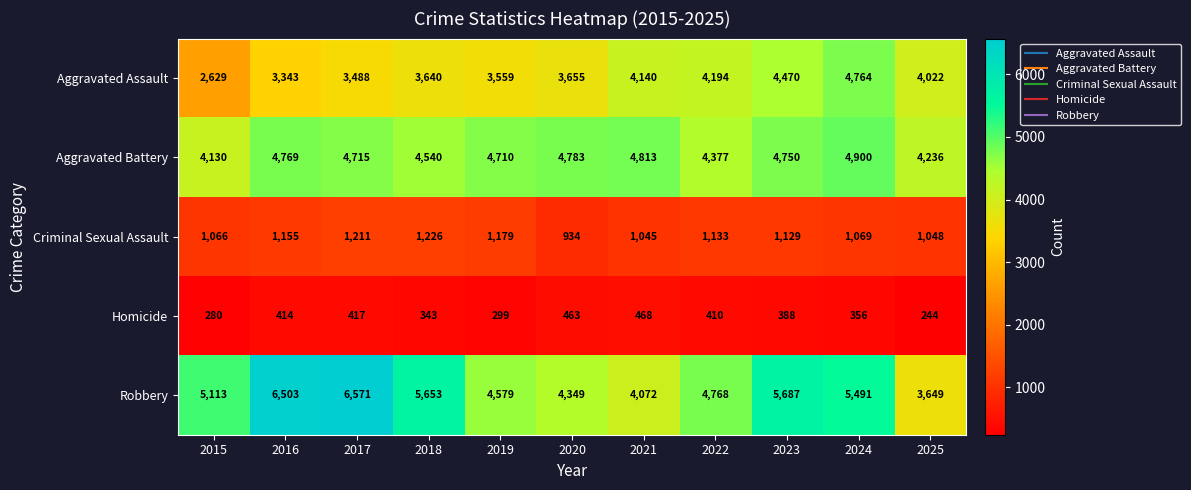

True or false: Homicide has a value of 299 at 2019.

True